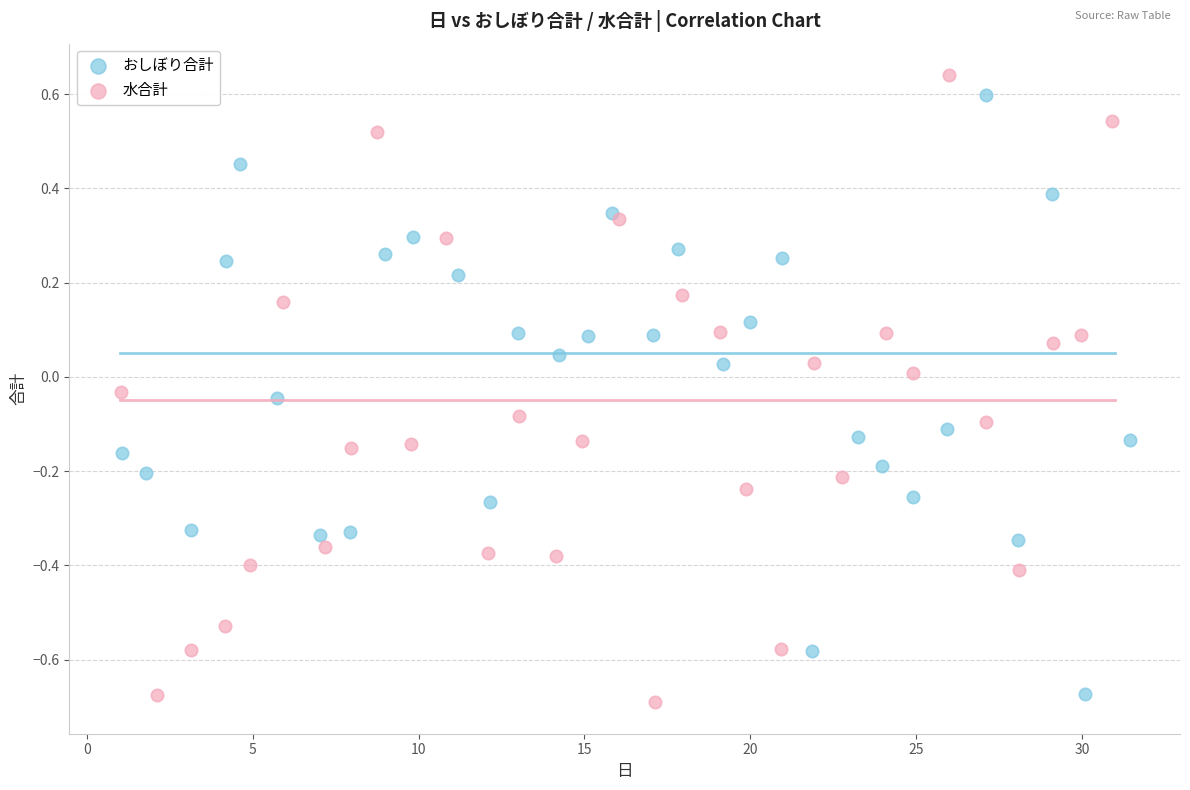

Which series contains the highest Y value?

水合計